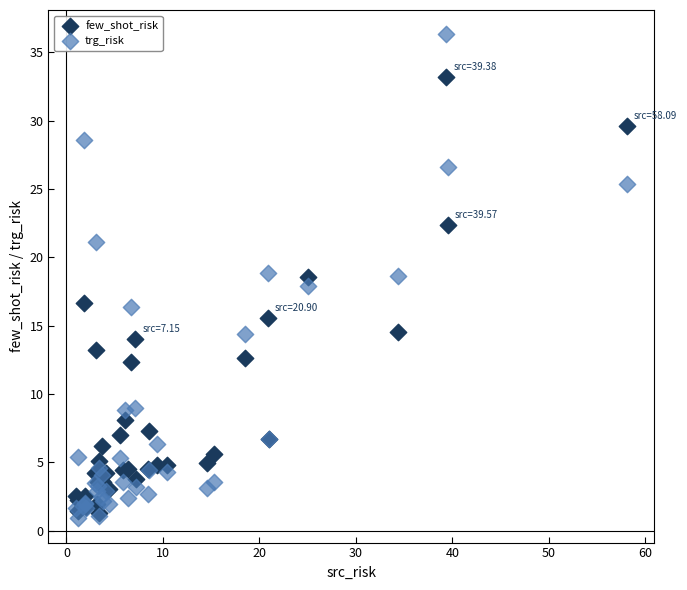

Which series reaches the minimum Y coordinate?

trg_risk